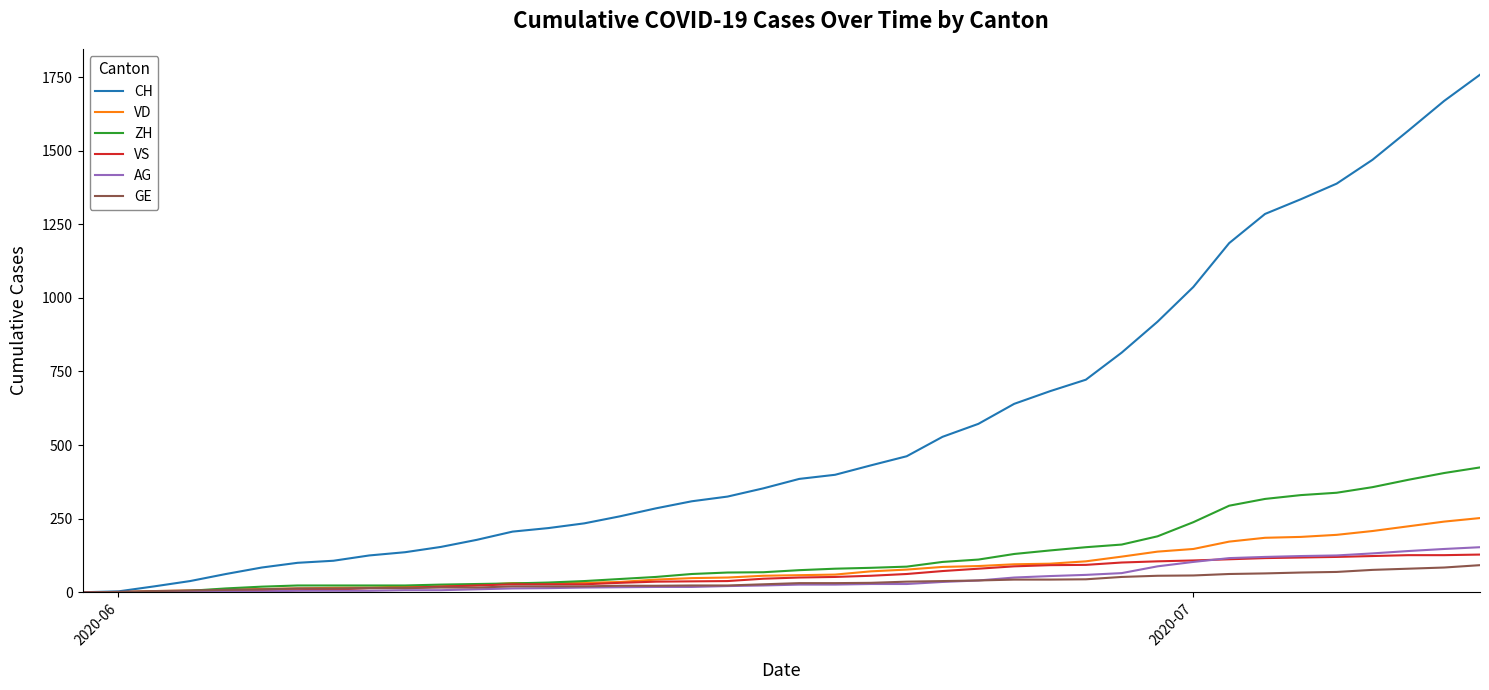

How many series are shown in this chart?

6